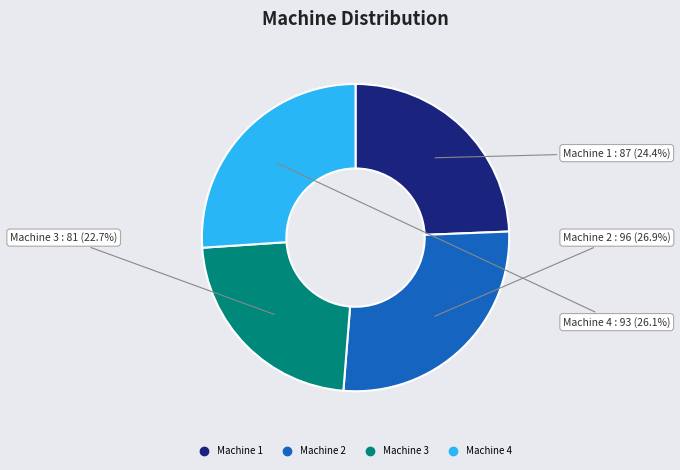

To the nearest percent, what is the combined percentage of Machine 3 and Machine 4?

49%